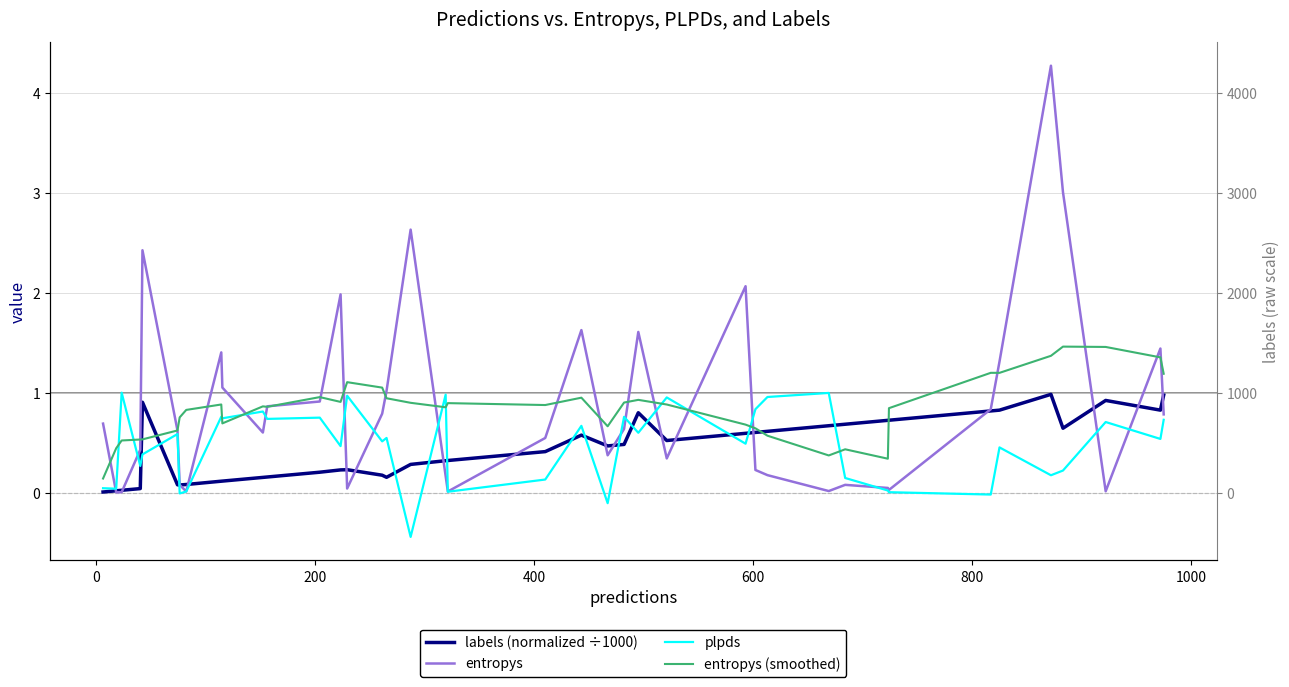

How many positive values does the plpds series have?

36